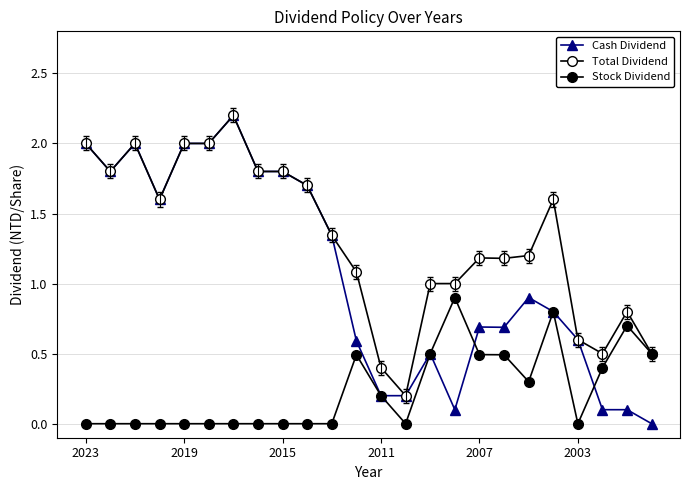

Where is Cash Dividend nearest to the value 1?

18